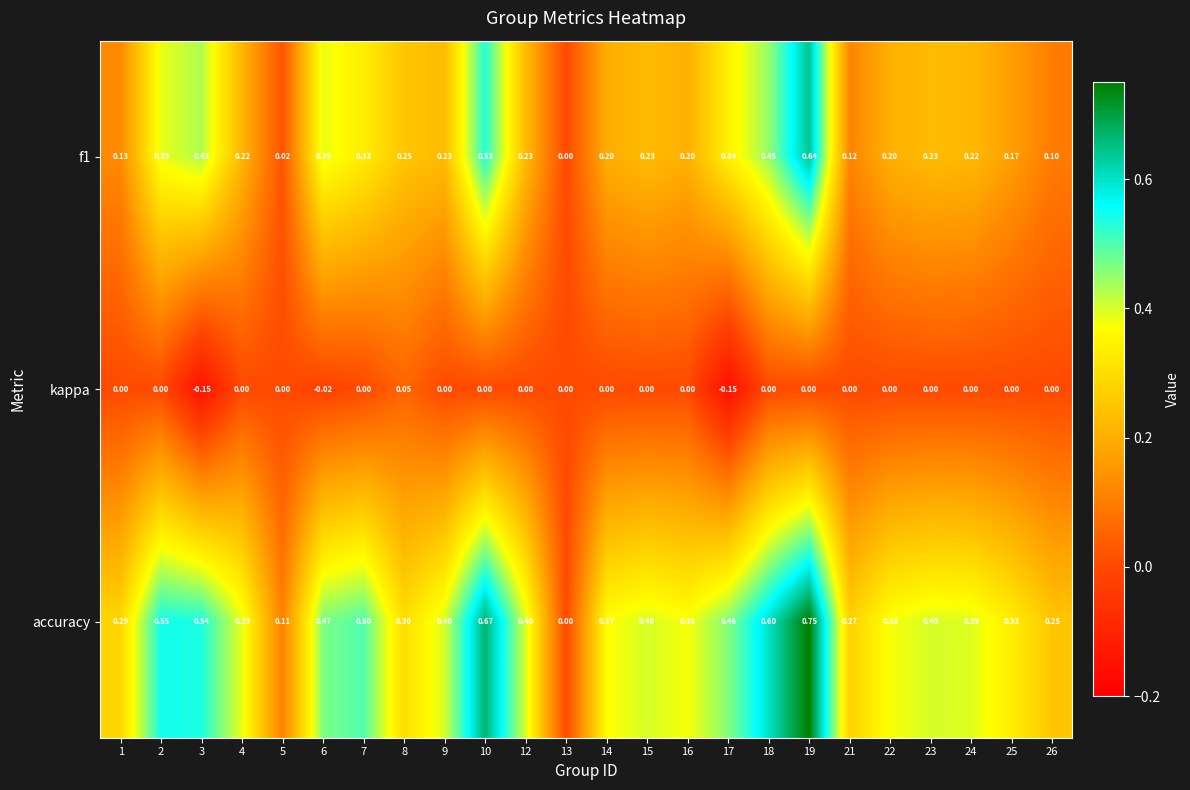

Rank the series by their maximum value, from highest to lowest.

accuracy, f1, kappa